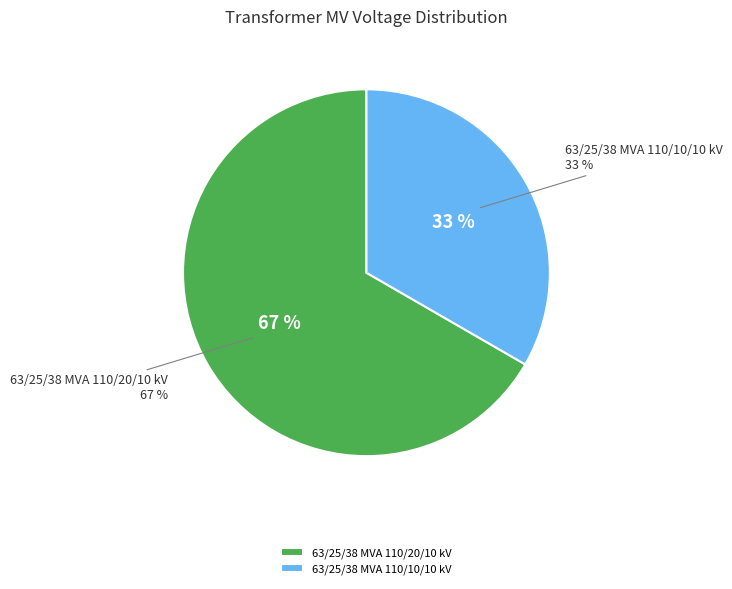

To the nearest percent, what is the average slice percentage?

50%